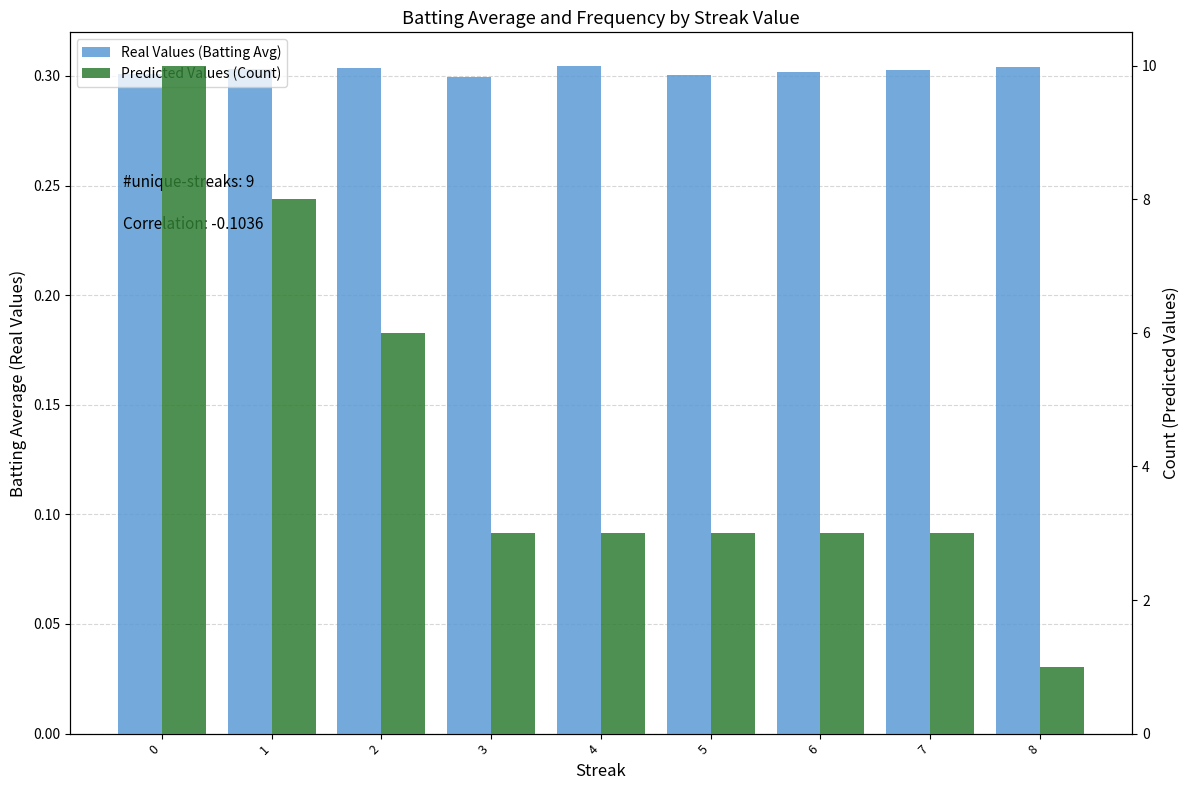

Reading left to right, extract all data points from this chart.

Real Values (Batting Avg): 0=0.3	1=0.3	2=0.3	3=0.3	4=0.3	5=0.3	6=0.3	7=0.3	8=0.3
Predicted Values (Count): 0=10.0	1=8.0	2=6.0	3=3.0	4=3.0	5=3.0	6=3.0	7=3.0	8=1.0